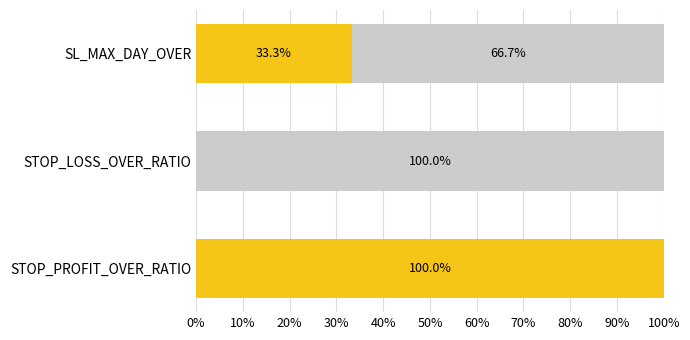

What is the total value across all series at STOP_PROFIT_OVER_RATIO?

100.0